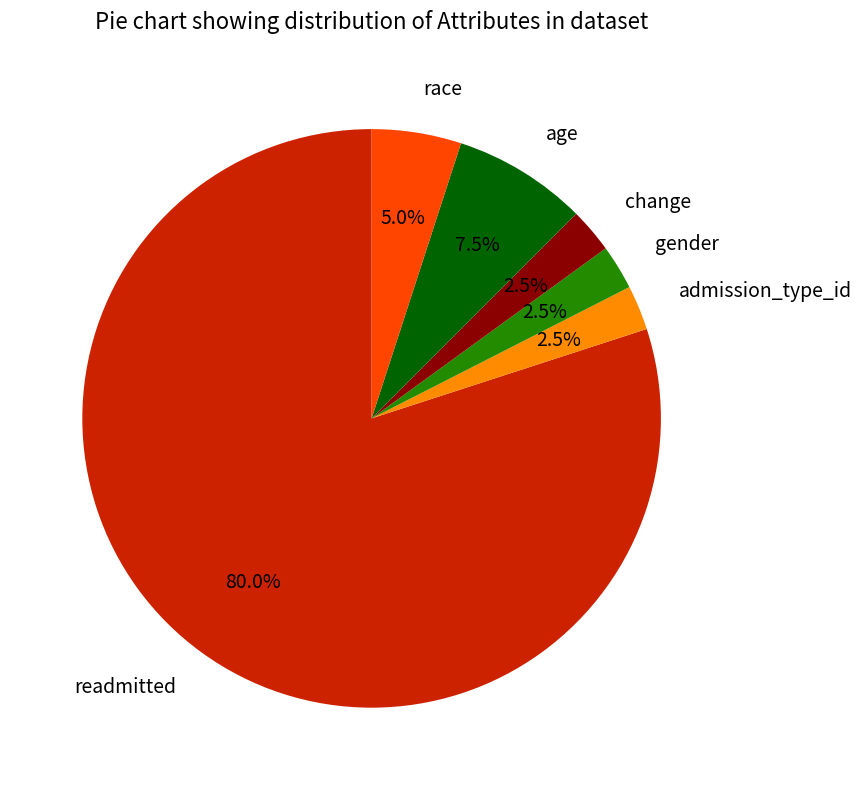

Is there any slice that represents more than half of the pie?

Yes